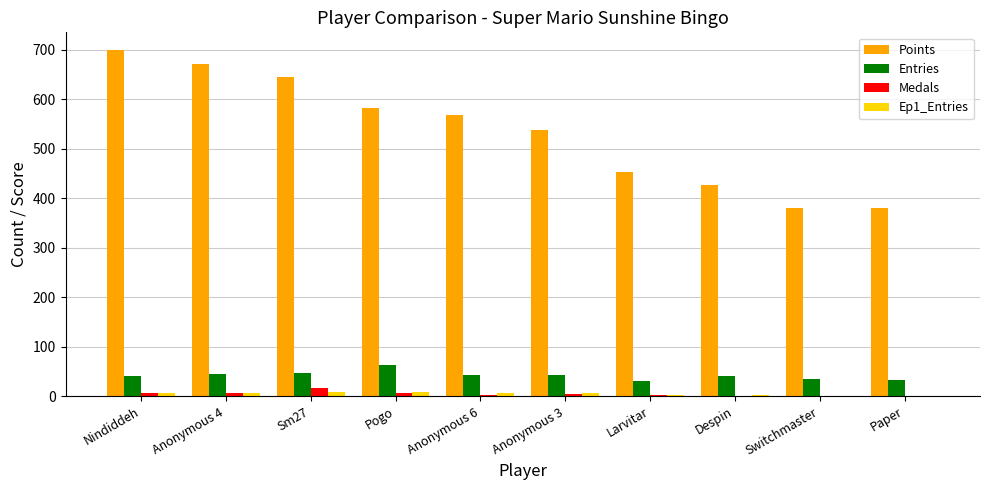

How many categories are shown in the chart?

10